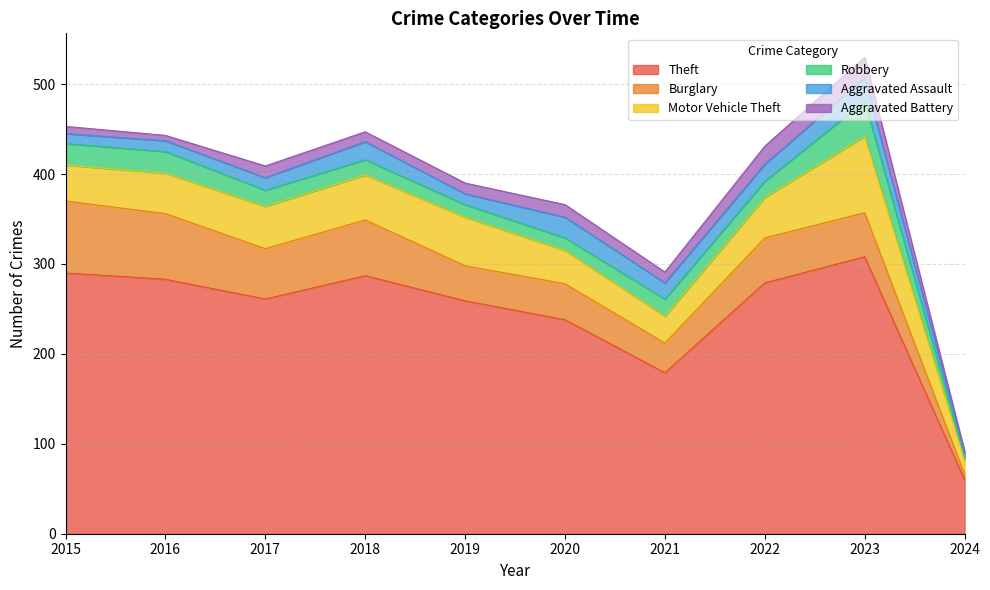

Reading right to left, transcribe all the data shown in this chart.

Theft: 2024=60	2023=308	2022=279	2021=179	2020=238	2019=259	2018=287	2017=261	2016=283	2015=290
Burglary: 2024=6	2023=49	2022=50	2021=33	2020=40	2019=39	2018=62	2017=56	2016=73	2015=80
Motor Vehicle Theft: 2024=16	2023=85	2022=45	2021=30	2020=37	2019=54	2018=50	2017=47	2016=45	2015=40
Robbery: 2024=3	2023=39	2022=18	2021=19	2020=14	2019=14	2018=17	2017=18	2016=24	2015=24
Aggravated Assault: 2024=5	2023=26	2022=19	2021=18	2020=23	2019=12	2018=20	2017=14	2016=12	2015=11
Aggravated Battery: 2024=2	2023=23	2022=20	2021=12	2020=14	2019=12	2018=11	2017=13	2016=6	2015=8